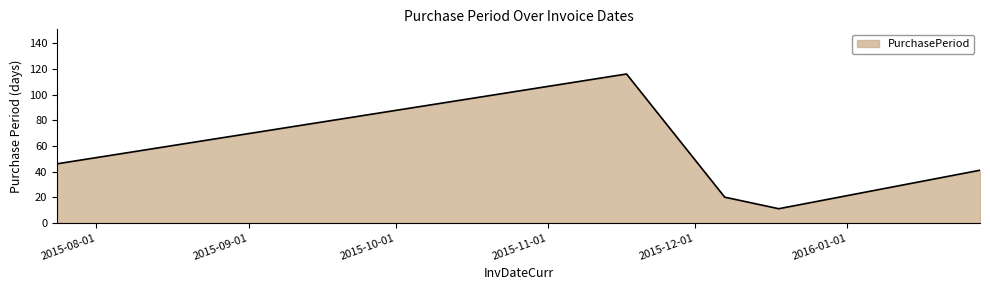

How many interior local peaks (higher than both neighbors) does the data have?

1